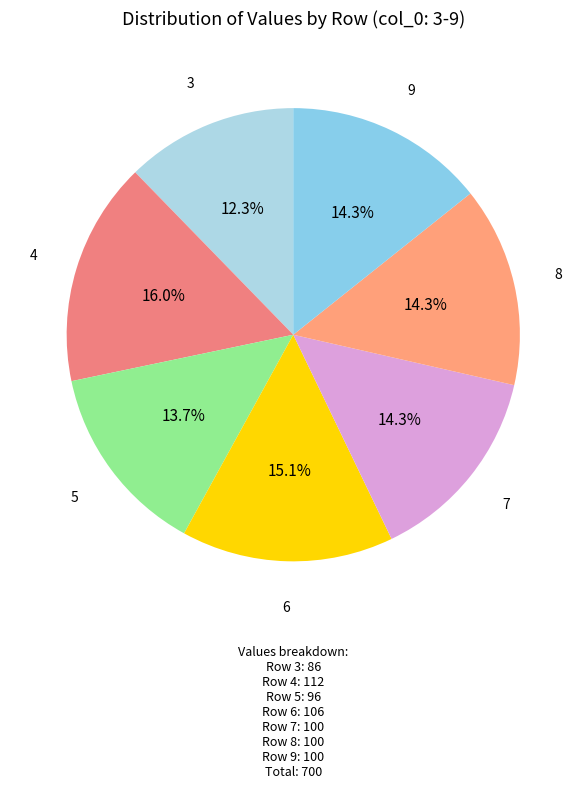

Which slice is the smallest?

3